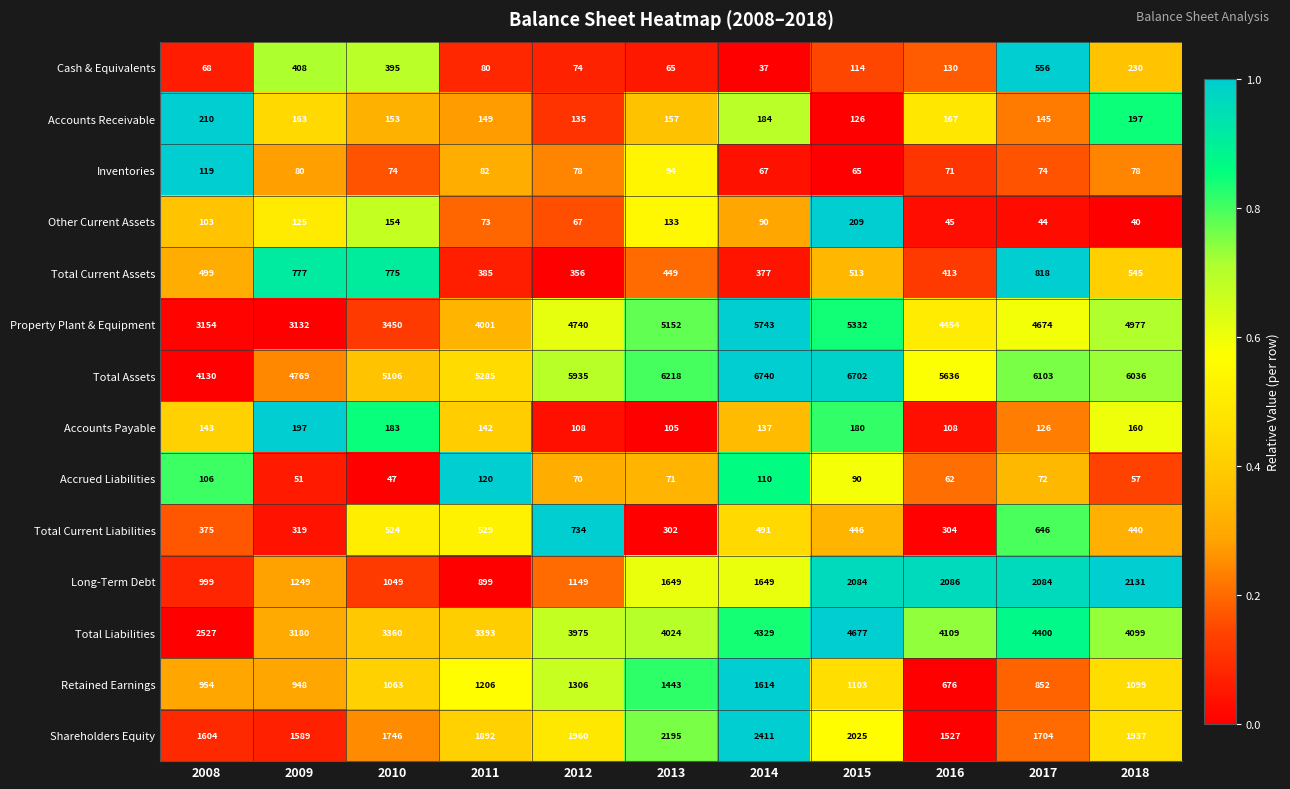

Rank the series by their maximum value, from lowest to highest.

Inventories, Accrued Liabilities, Accounts Payable, Other Current Assets, Accounts Receivable, Cash & Equivalents, Total Current Liabilities, Total Current Assets, Retained Earnings, Long-Term Debt, Shareholders Equity, Total Liabilities, Property Plant & Equipment, Total Assets